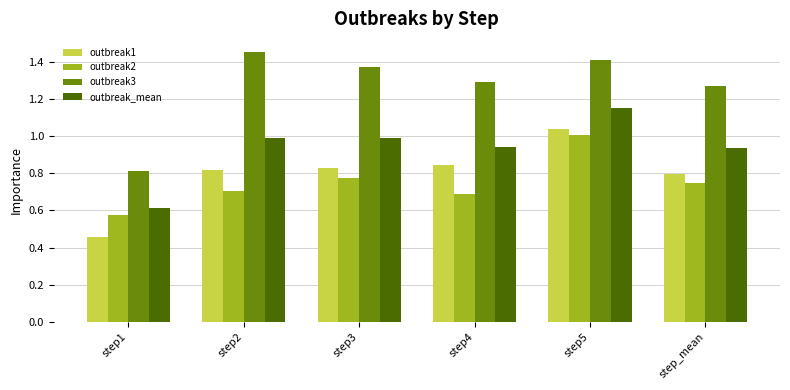

At step2, list the series in order from smallest to largest.

outbreak2, outbreak1, outbreak_mean, outbreak3